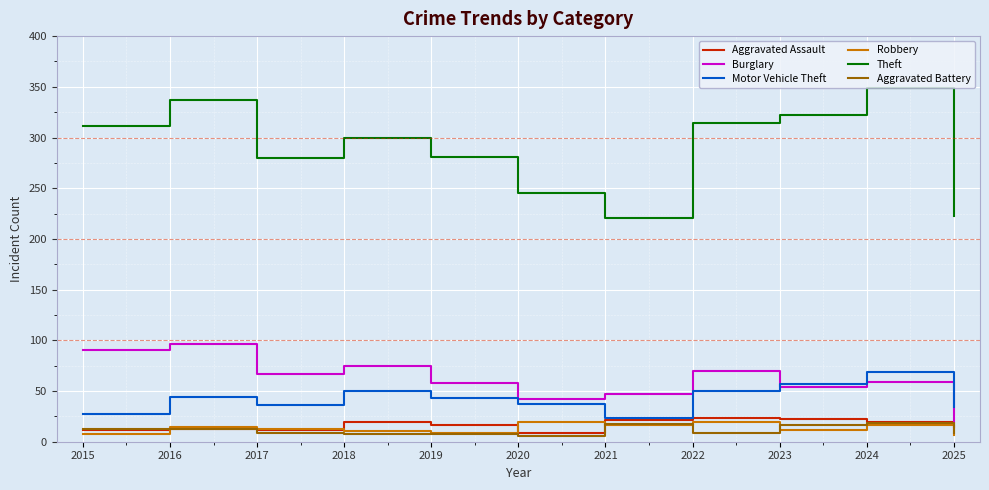

What is the difference between the highest and lowest values at 2023?

310